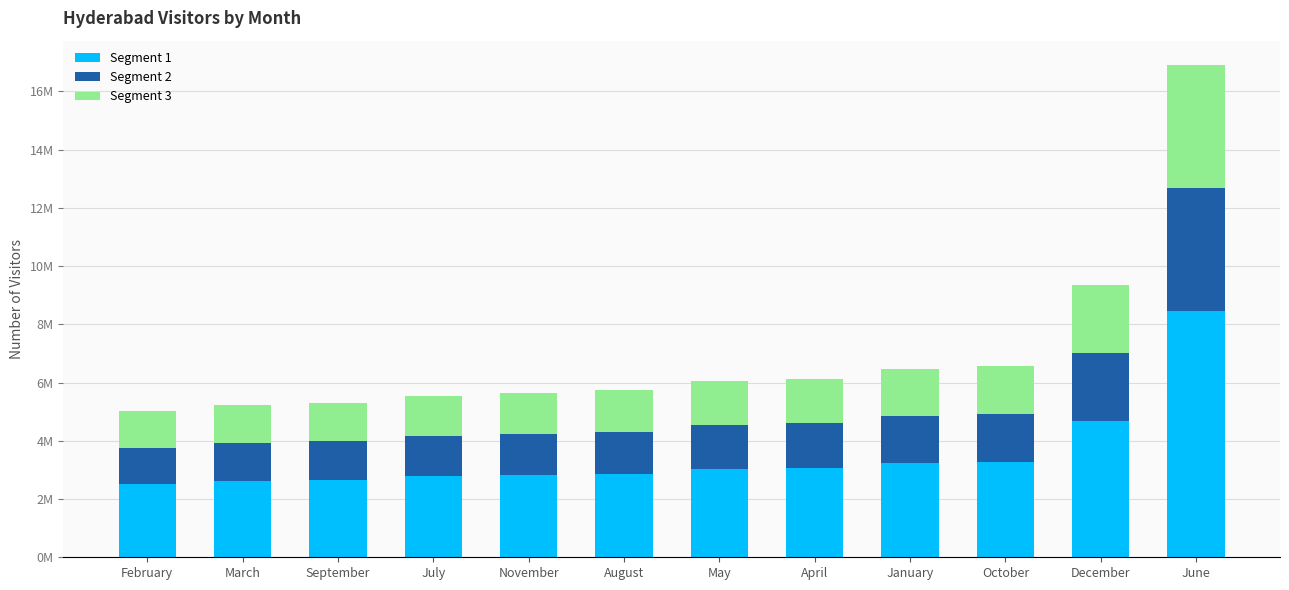

Which series changed the most between August and June?

Segment 1